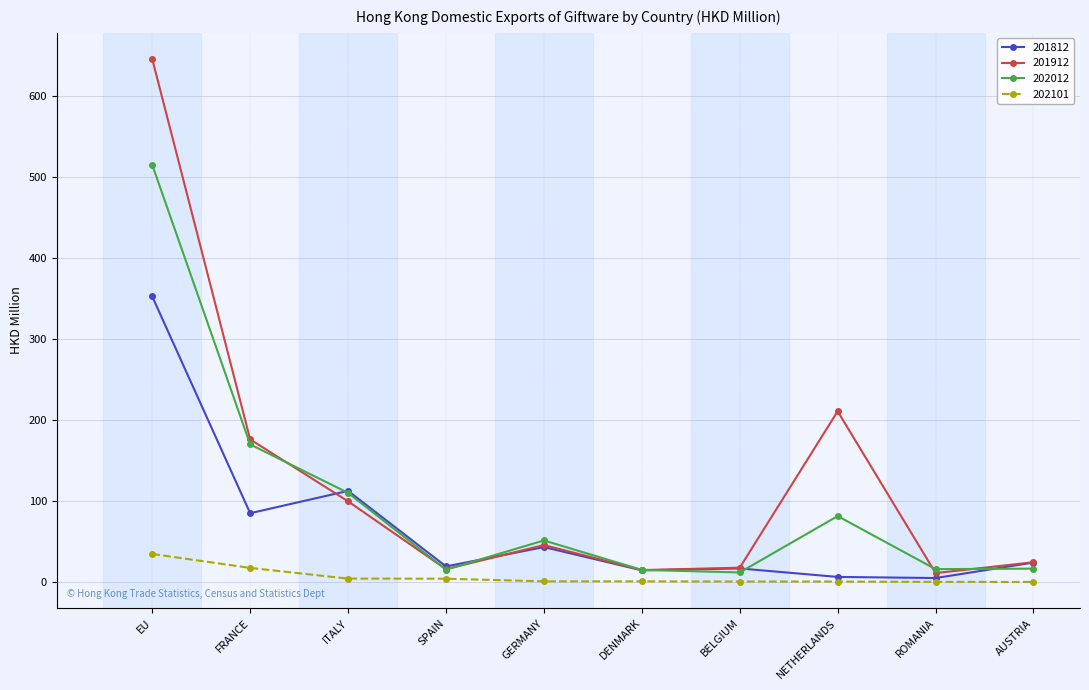

Rank the series by their average value, from lowest to highest.

202101, 201812, 202012, 201912